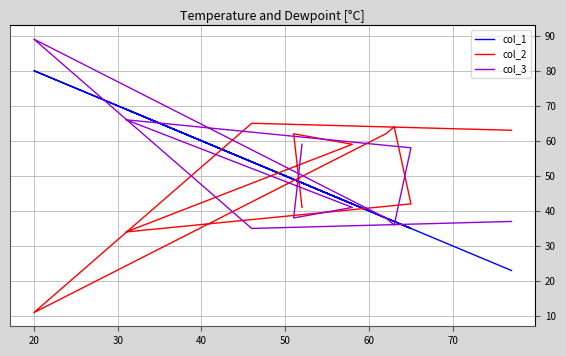

List the series in order of their overall mean, highest first.

col_2, col_3, col_1